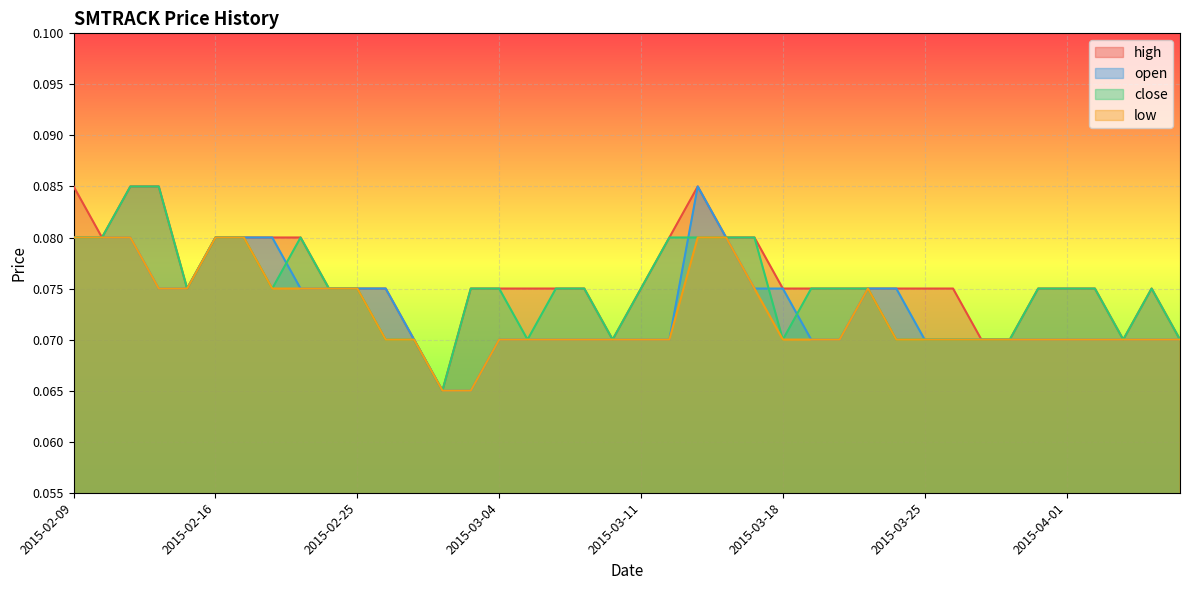

True or false: open and high intersect in this chart.

False